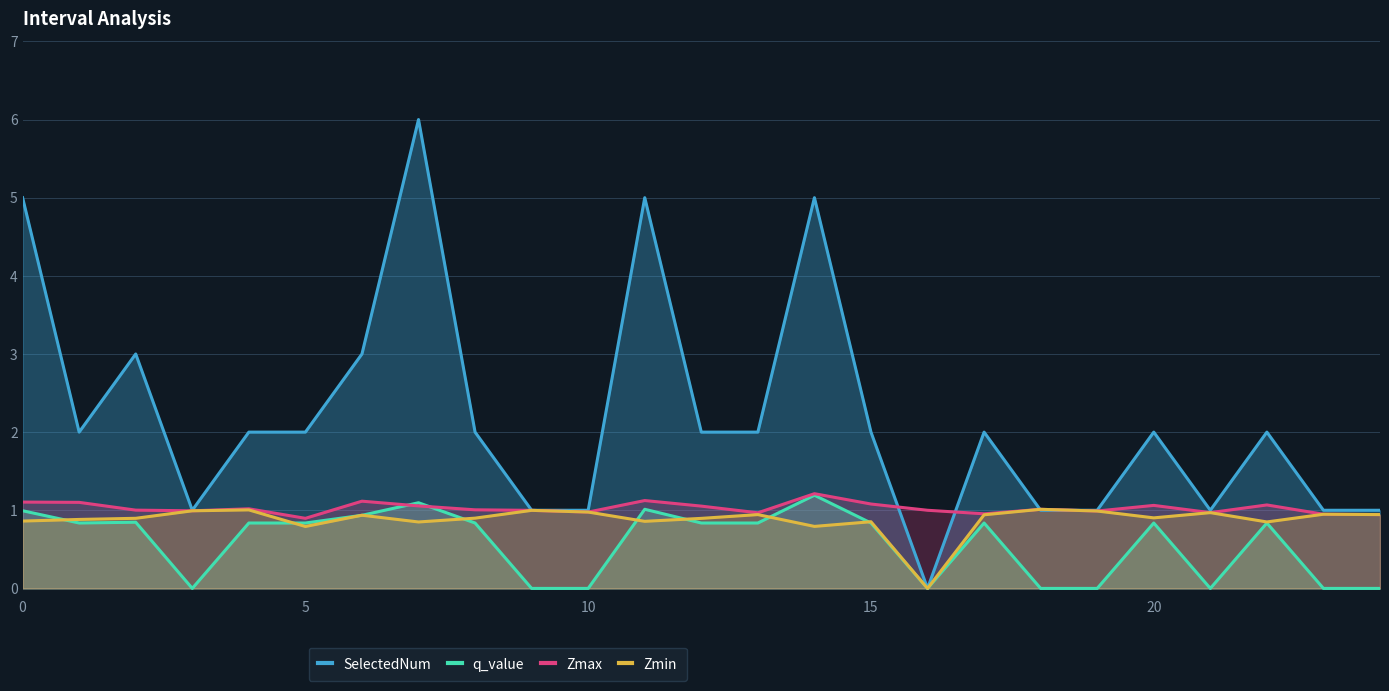

In Zmin, how many points are lower than both neighbors (excluding endpoints)?

7